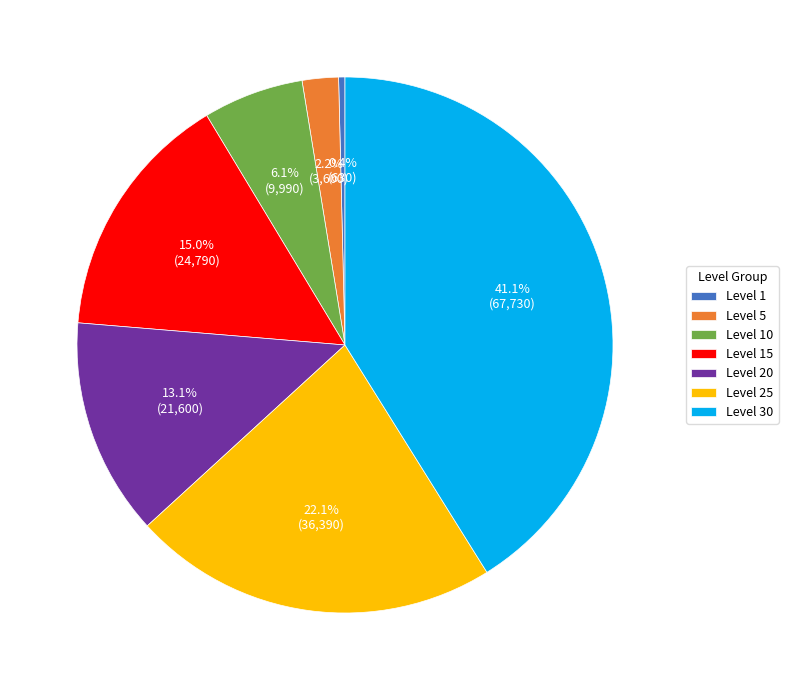

To the nearest percent, what is the combined percentage of Level 30 and Level 25?

63%